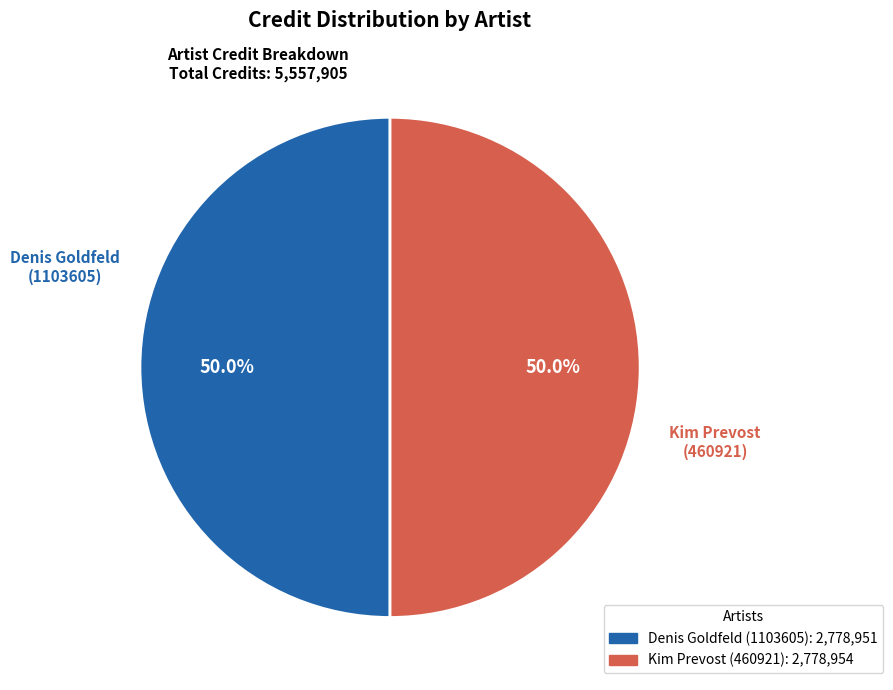

Approximately how many times larger is the value at Denis Goldfeld (1103605) compared to Kim Prevost (460921)?

1.0